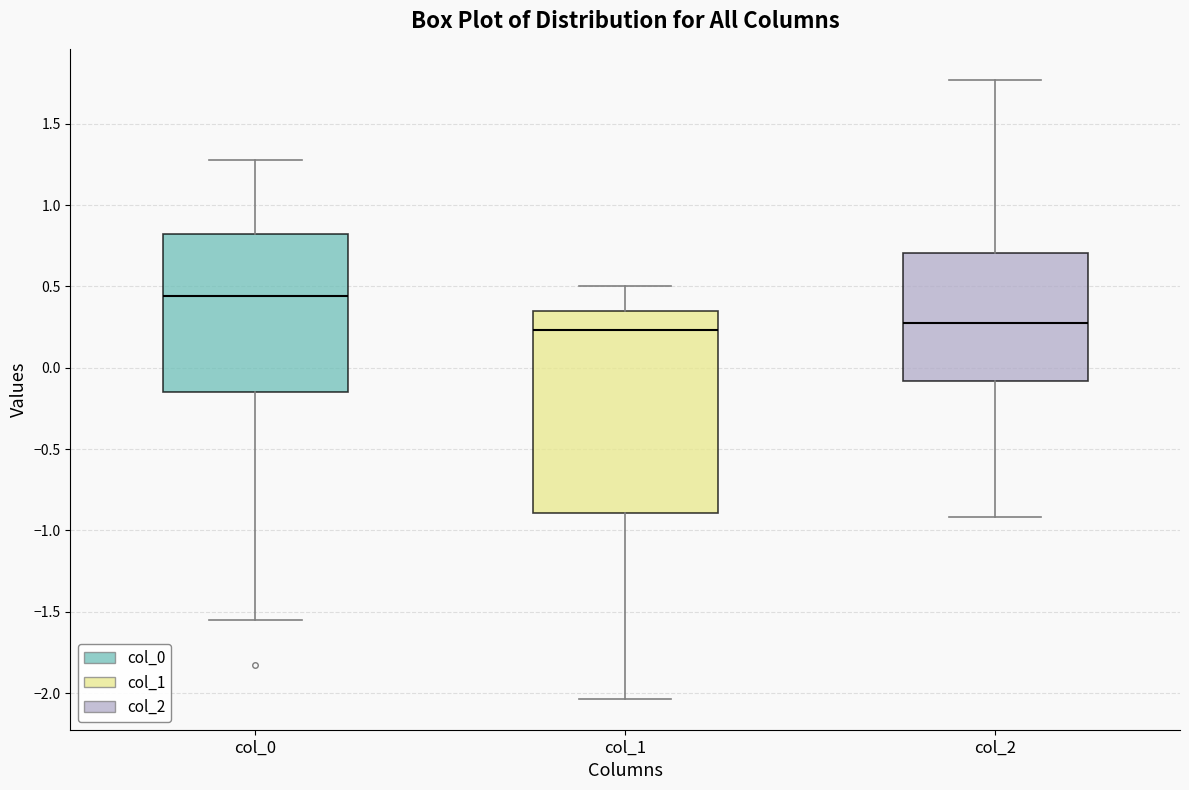

Where does the median line of the box for col_2 sit on the y-axis? The values are not printed on the chart, so give them approximately, as read against the axis.

0.30